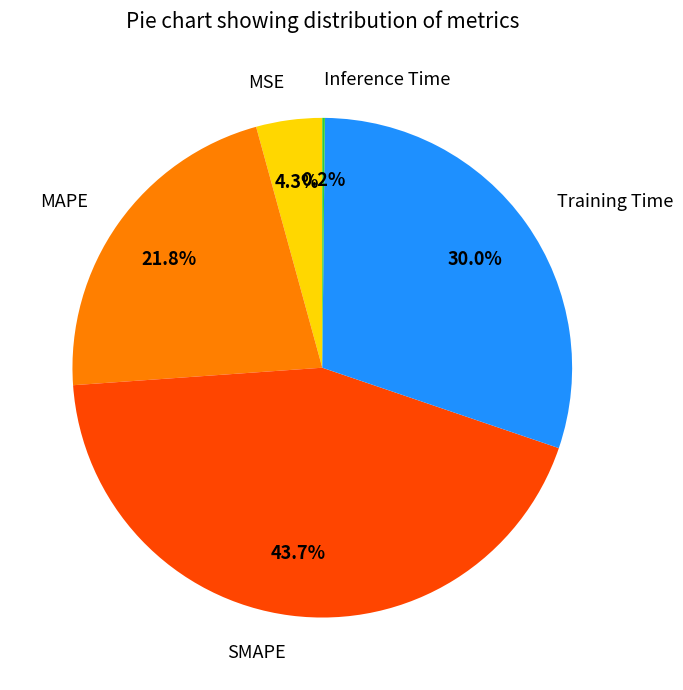

To the nearest percent, what is the difference between the largest and smallest slice percentages?

44%